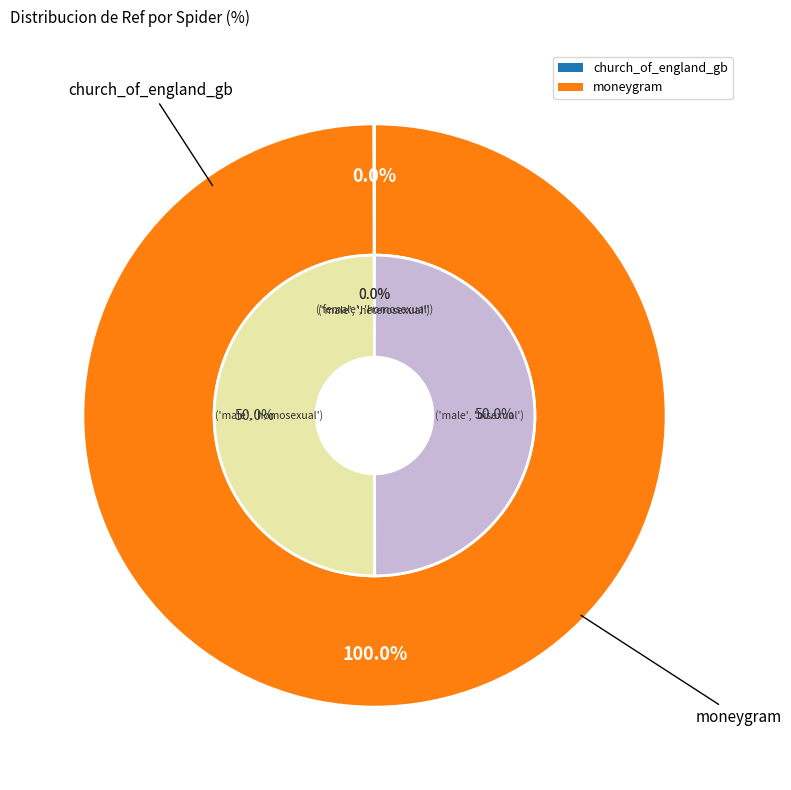

Is it true that church_of_england_gb is 0% of the pie?

True